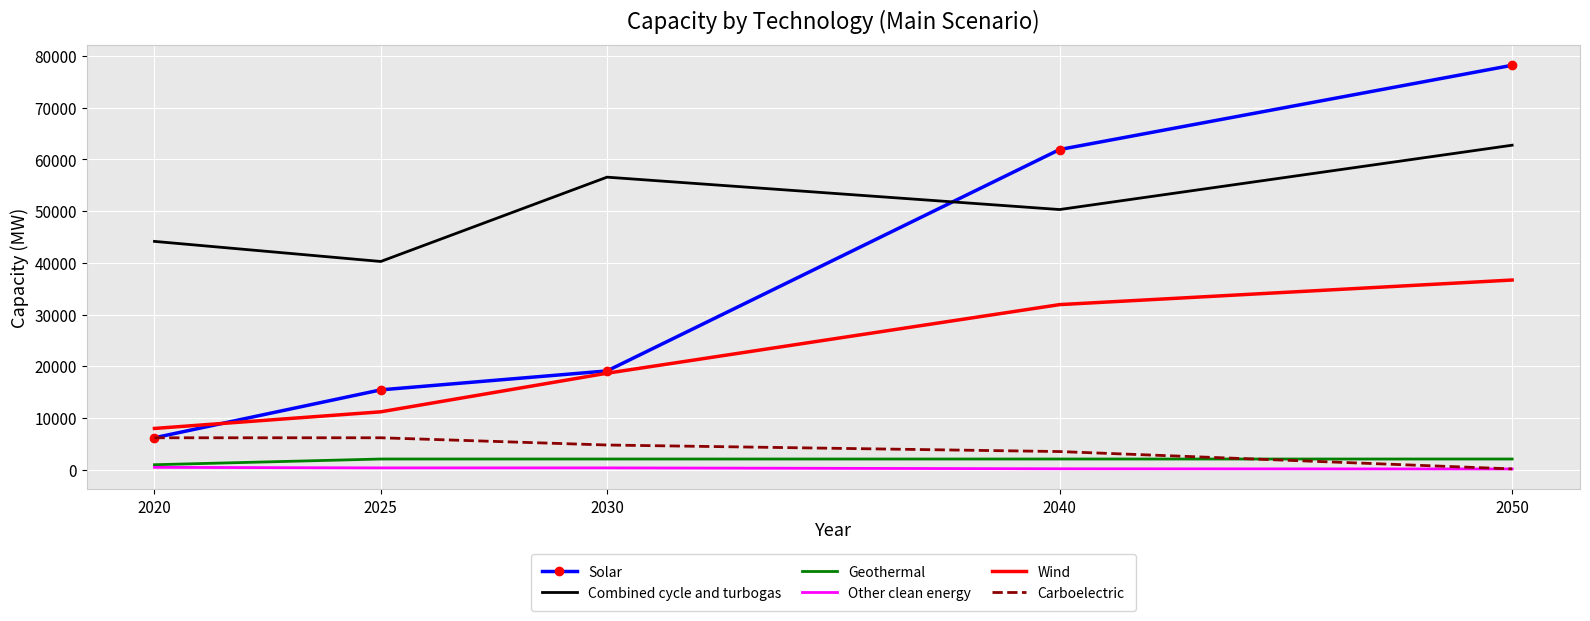

Which series has the largest range (max minus min)?

Solar